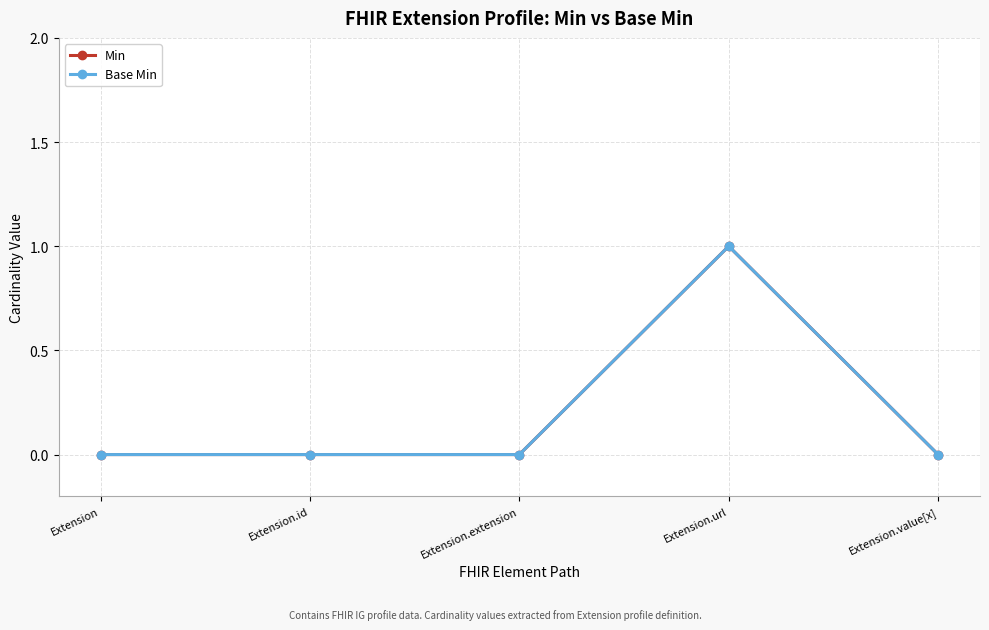

What is the sum of all Base Min values?

1